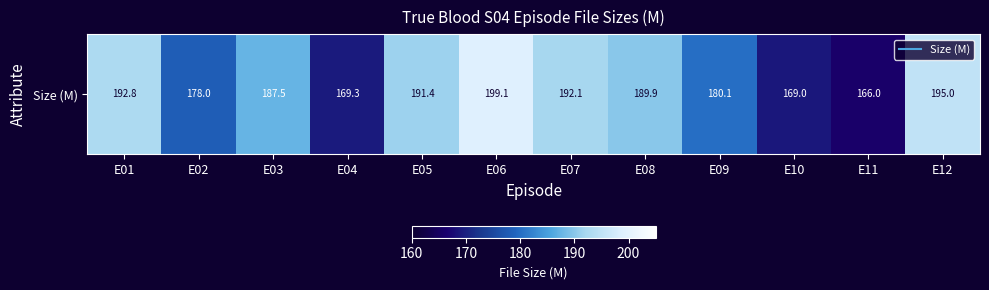

List the labels in order of value, largest first.

E06, E12, E01, E07, E05, E08, E03, E09, E02, E04, E10, E11